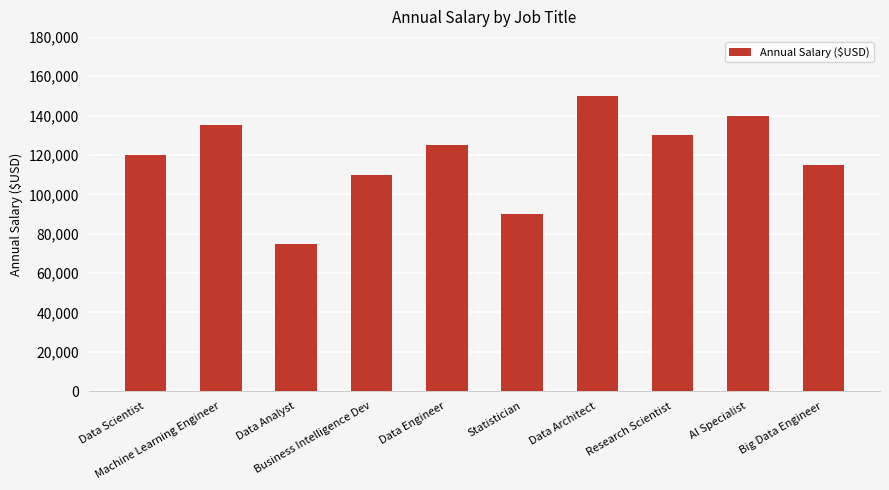

Reading left to right, what are all the values shown in this chart?

120000	135000	75000	110000	125000	90000	150000	130000	140000	115000